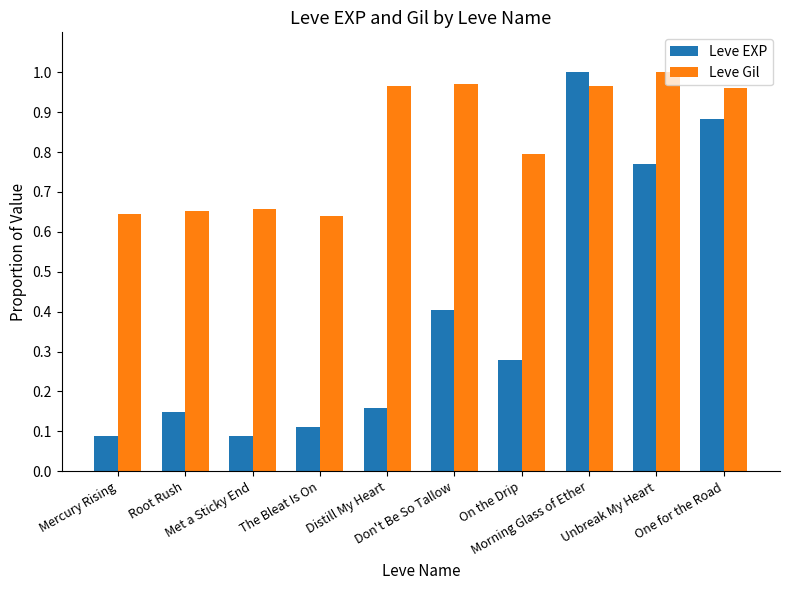

Which series has the largest total across all categories?

Leve Gil